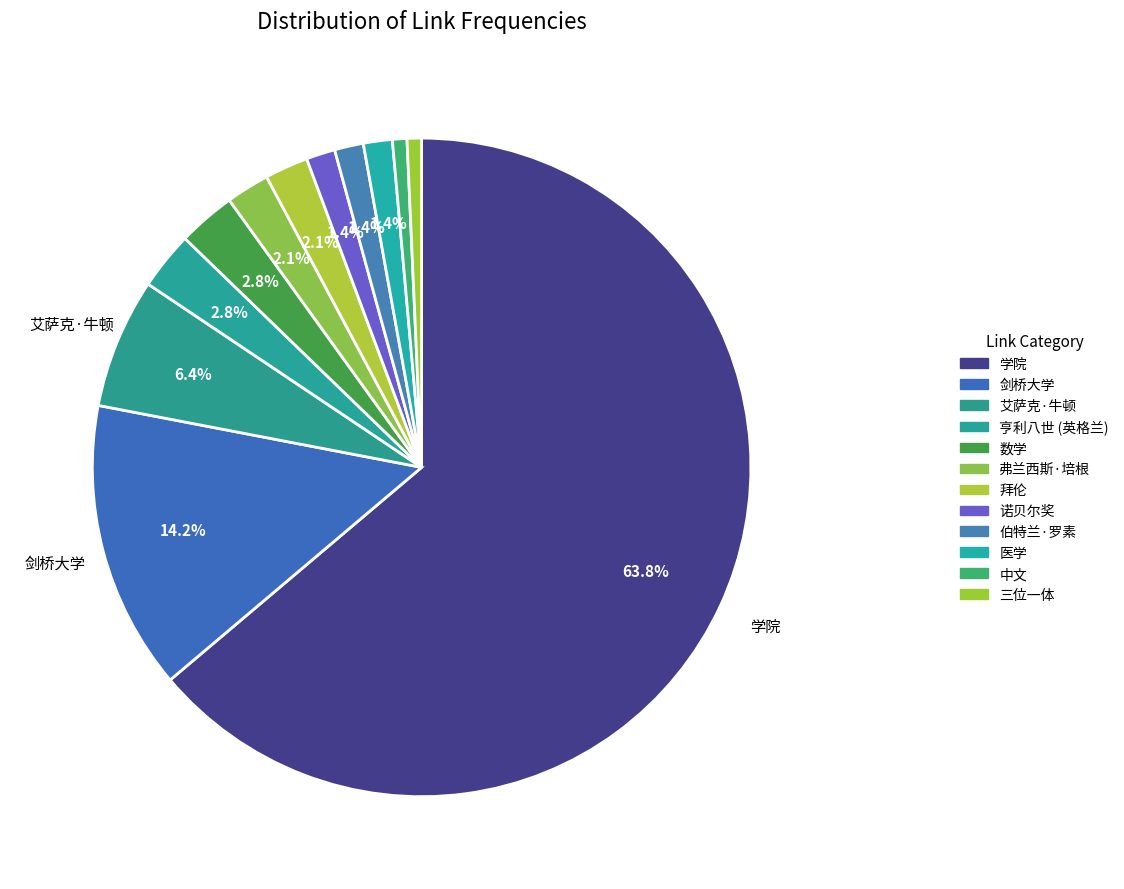

Is there a majority slice in this chart?

Yes